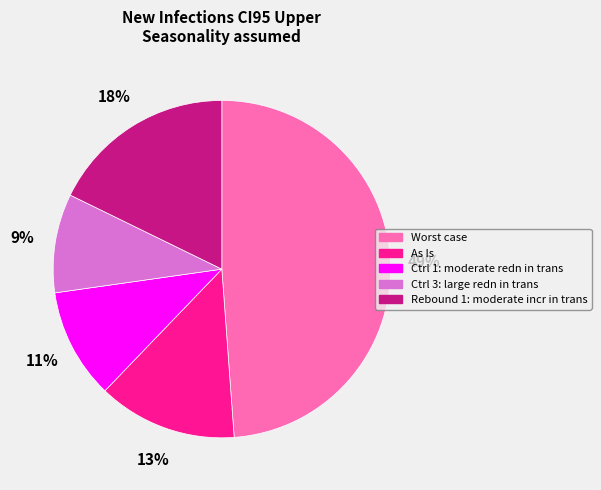

Between As Is and Worst case, which is larger?

Worst case